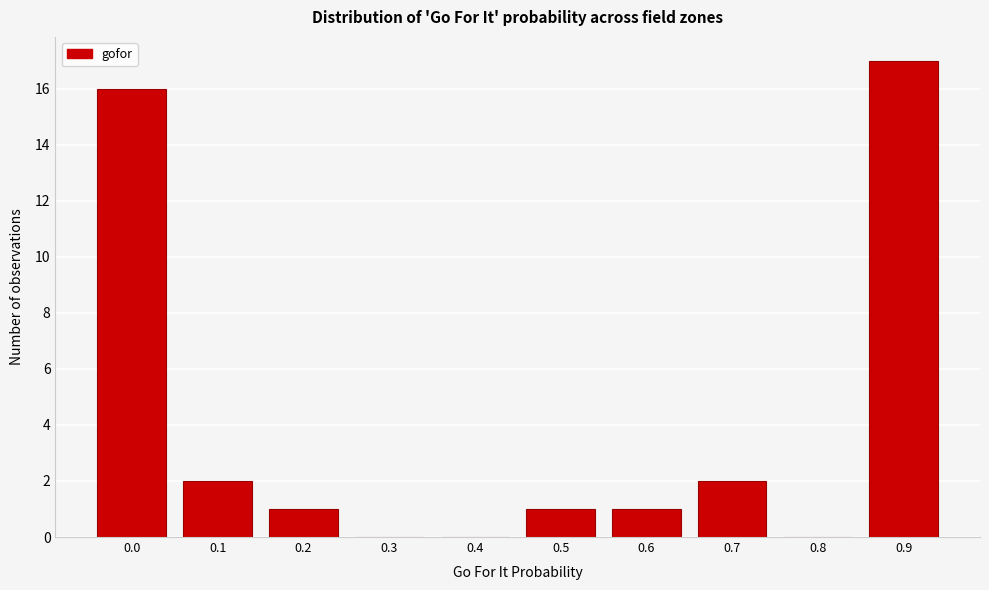

Reading left to right, extract all data points from this chart.

0.0=16	0.1=2	0.2=1	0.3=0	0.4=0	0.5=1	0.6=1	0.7=2	0.8=0	0.9=17